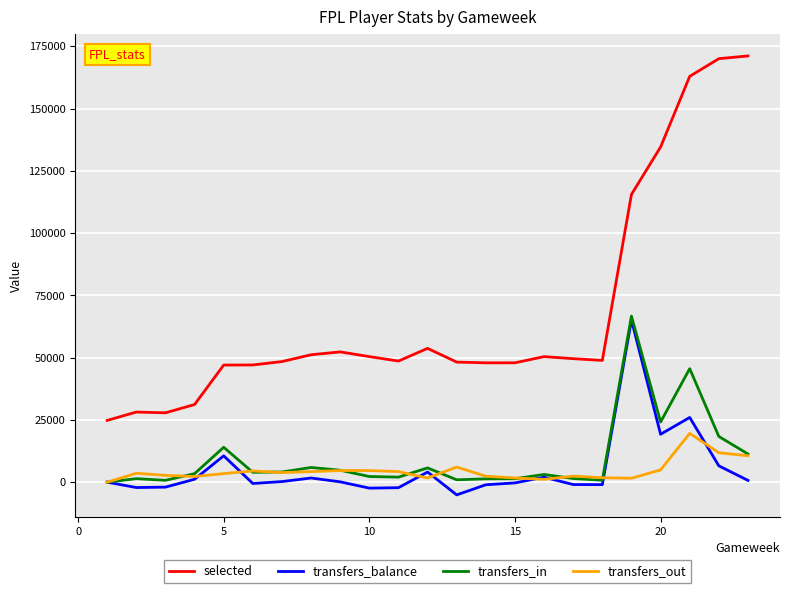

True or false: selected and transfers_in intersect in this chart.

False